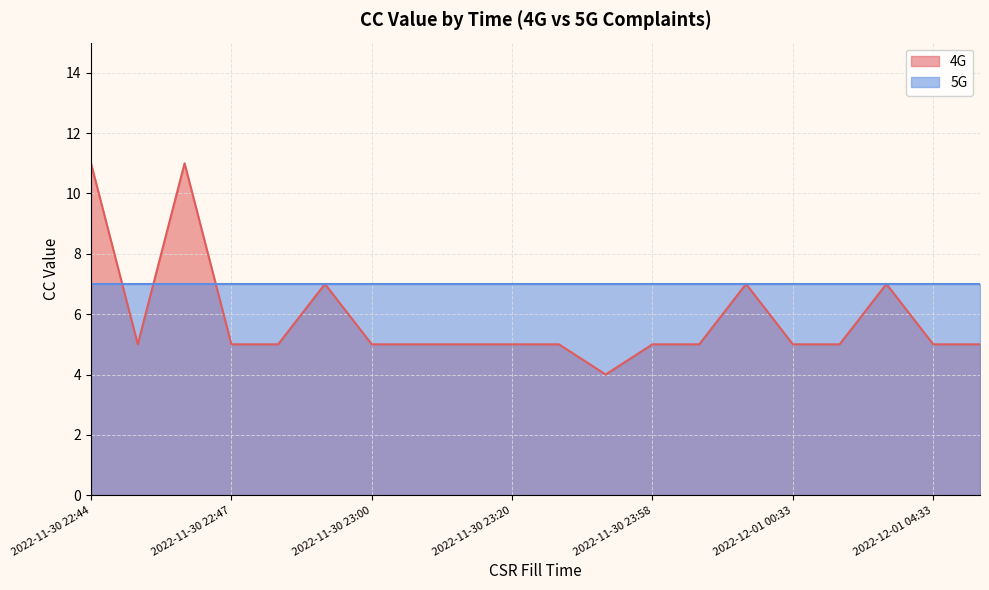

How many points are lower than both their immediate neighbors (excluding endpoints)?

2